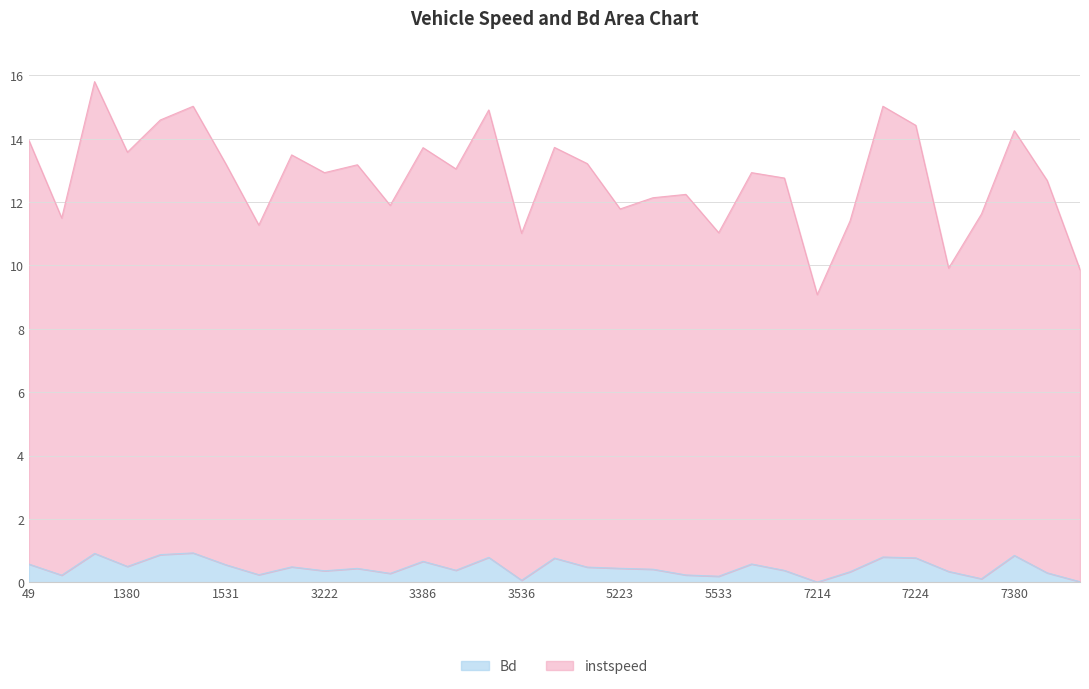

What are all the series names shown in the legend?

Bd, instspeed